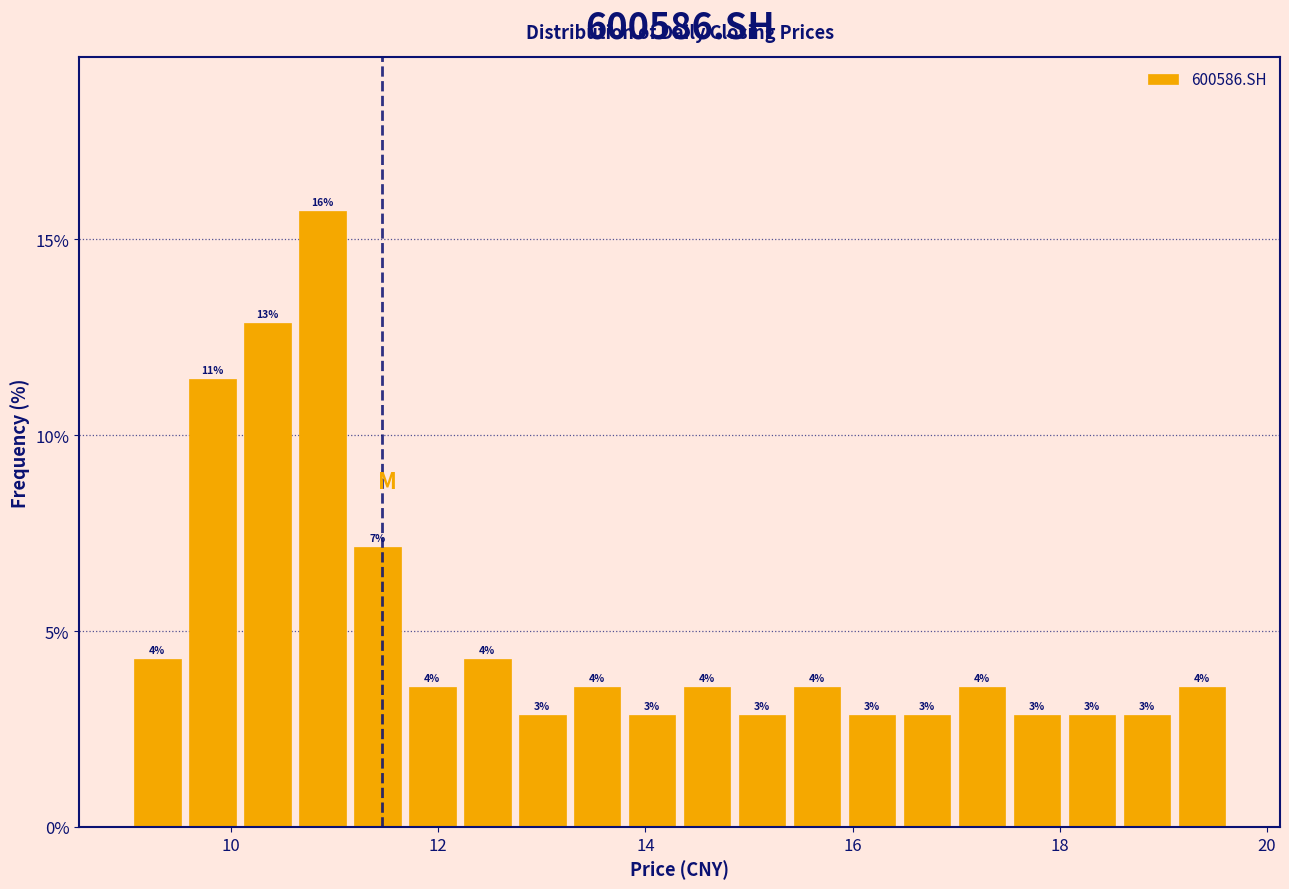

Read against the x-axis, roughly where is the centre of the tallest bar?

10.8